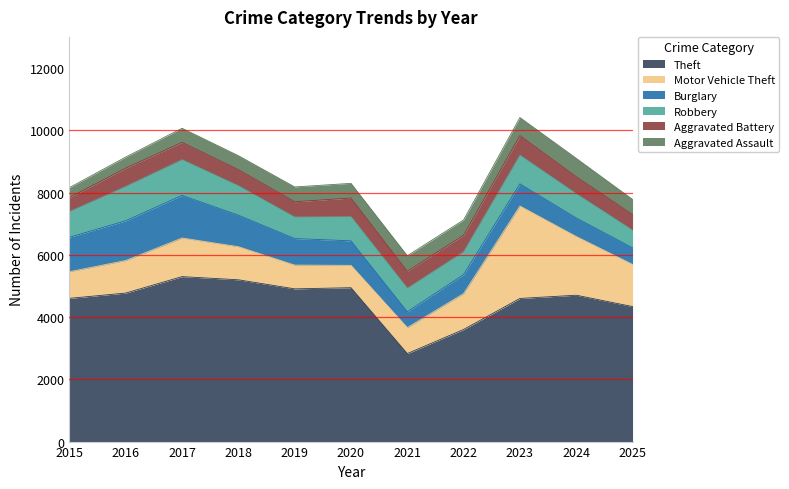

What is the maximum value for Aggravated Battery?

629